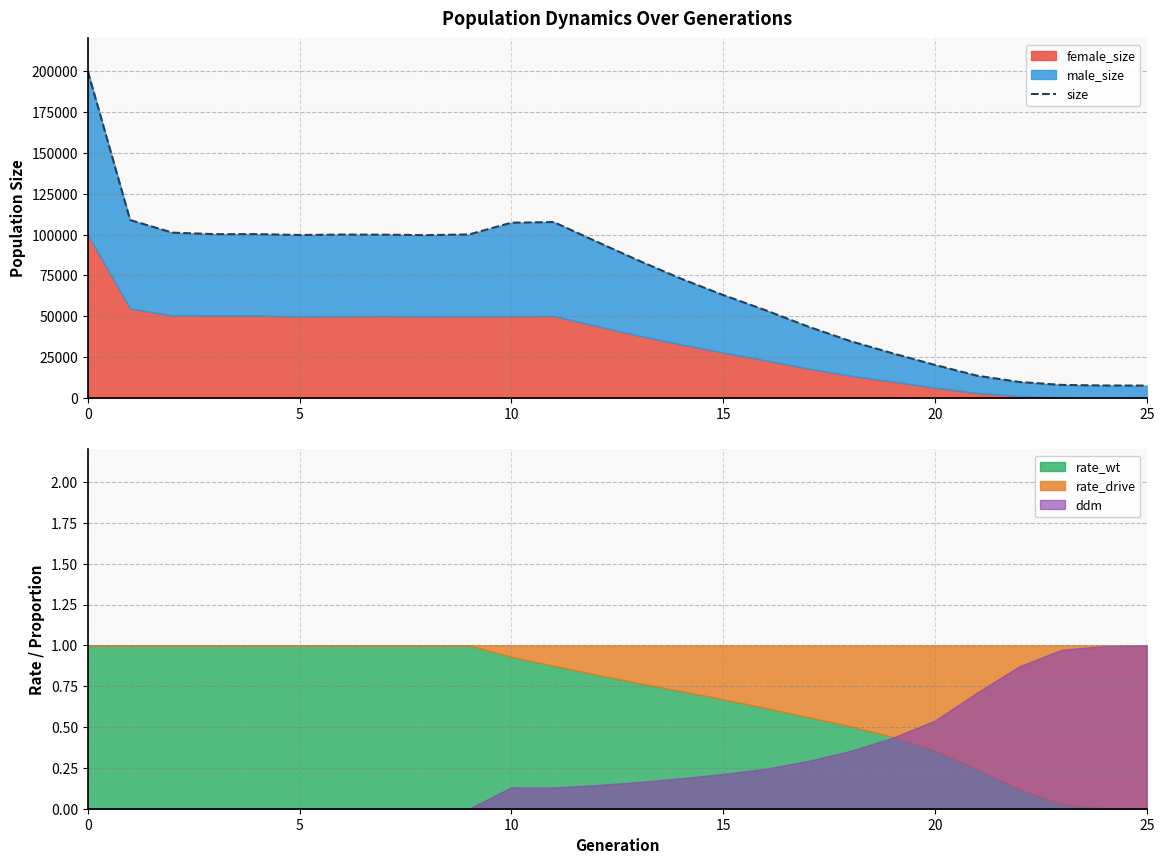

The chart shows a value of 167078 at 12. True or false?

False